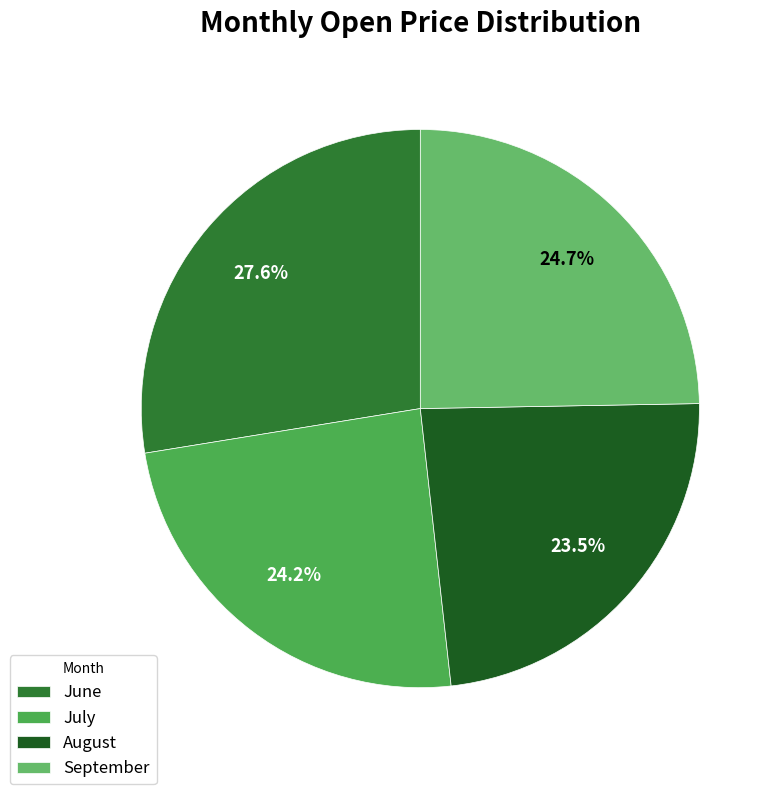

How many slices are in this pie chart?

4